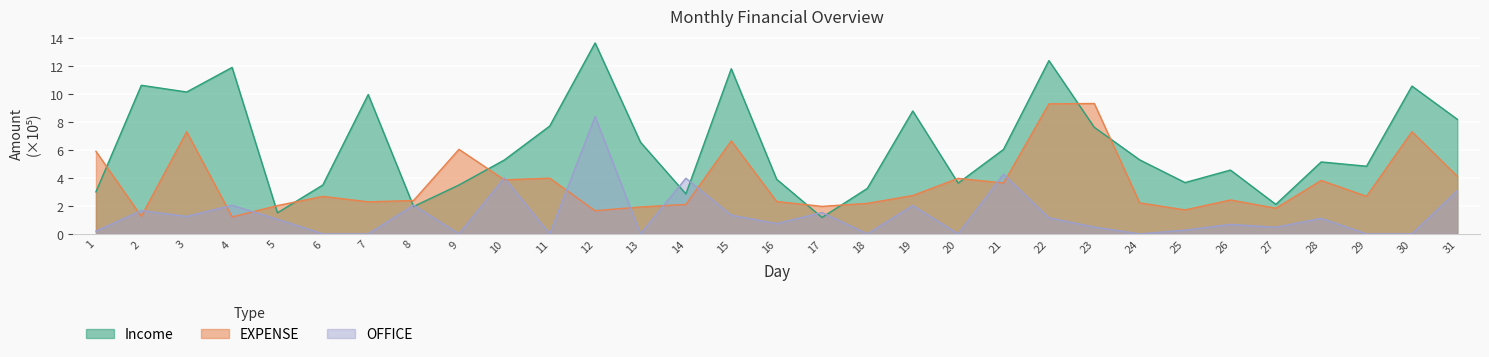

What is the value of the Income point at the 13th from the left?

6.5